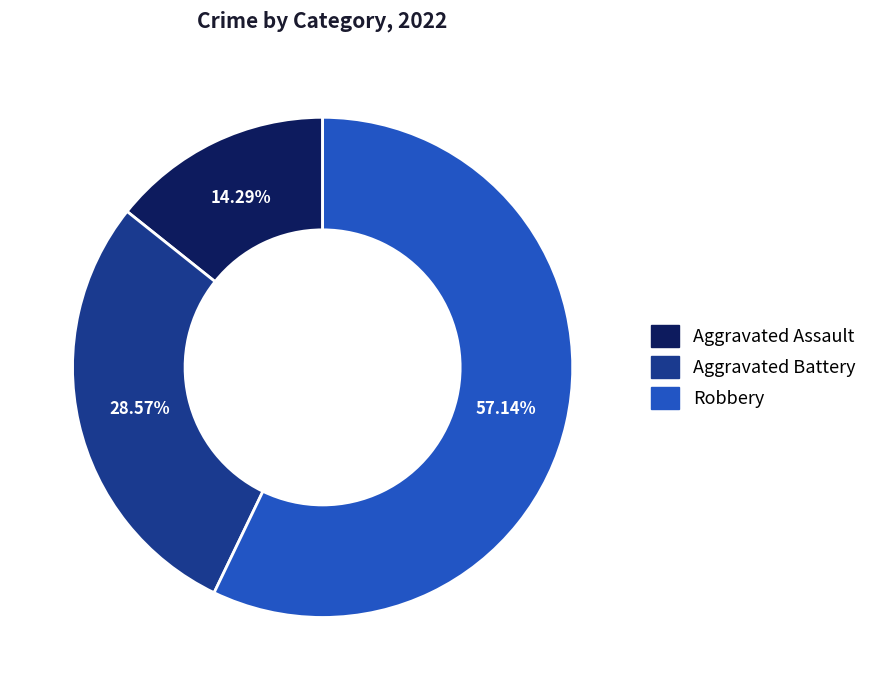

Which has a higher value, Aggravated Battery or Aggravated Assault?

Aggravated Battery